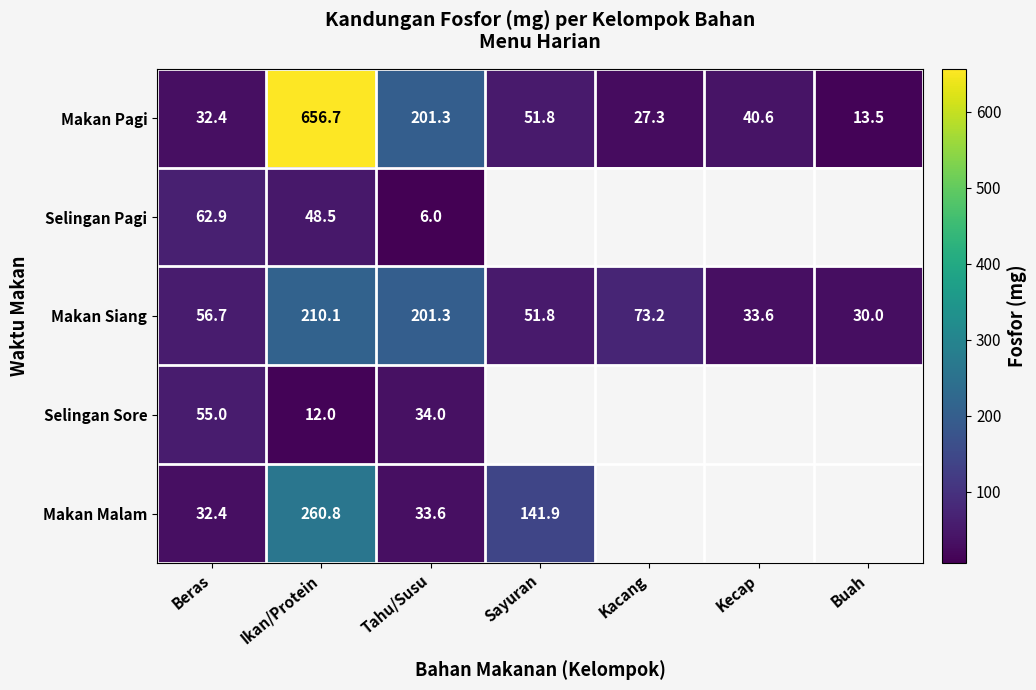

What value does the Makan Pagi series have at Kecap?

40.6